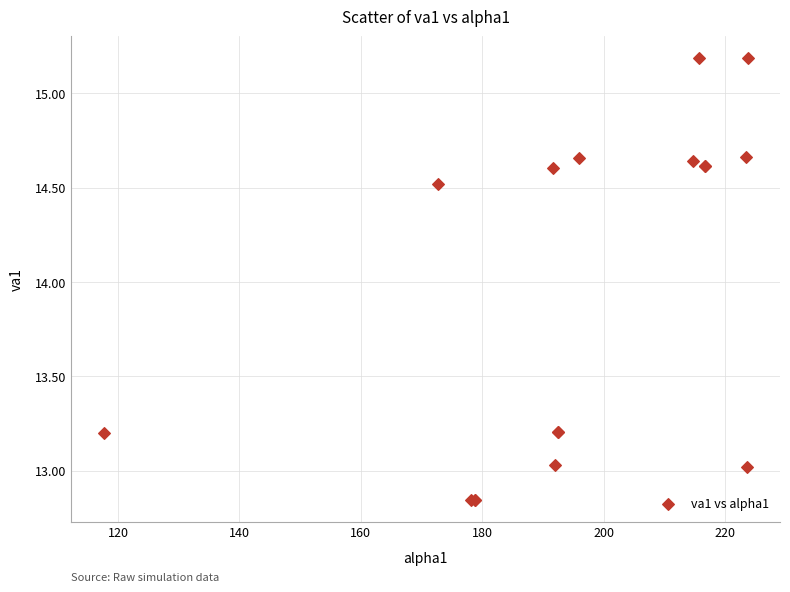

What Y value in the scatter plot is closest to 14?

14.5